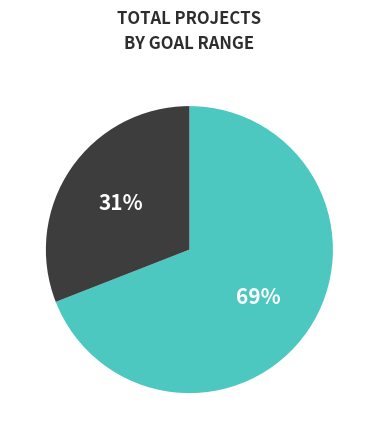

Count the number of slices in the pie.

2